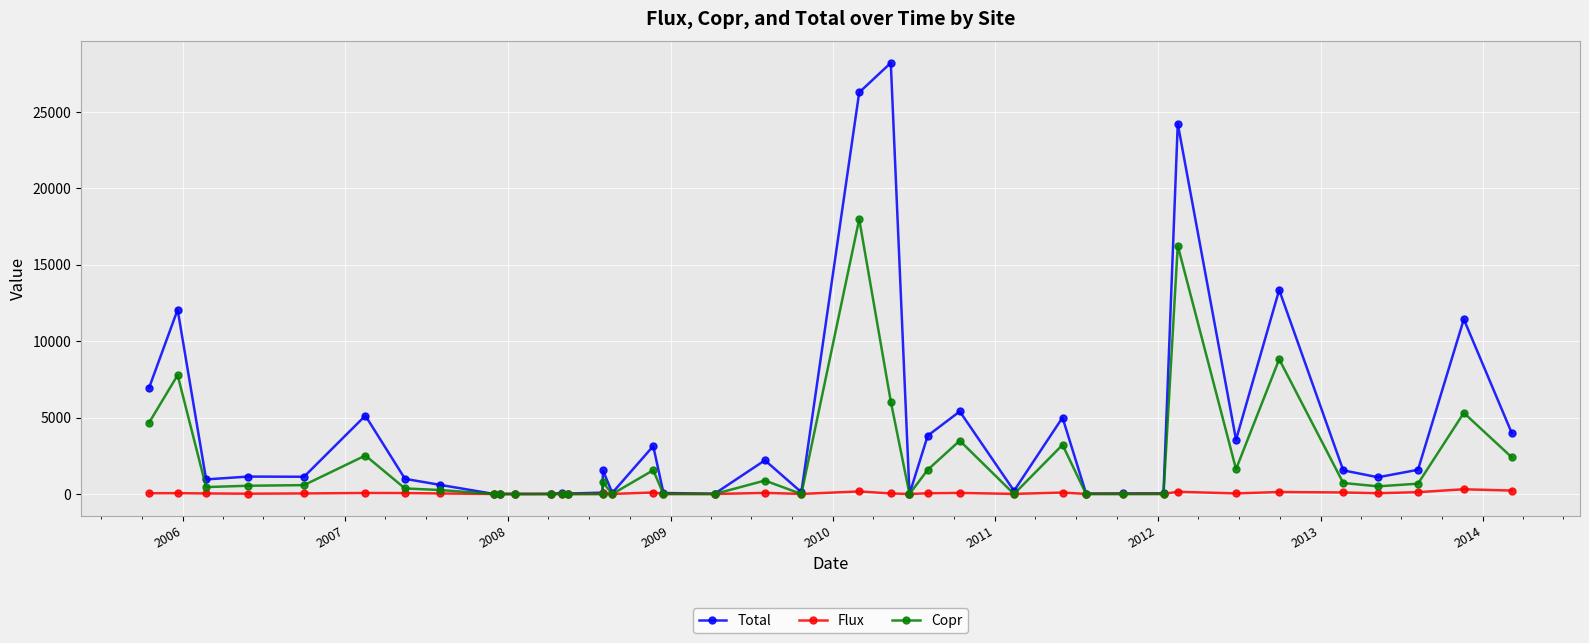

What is the value of the Total point at the 40th from the left?

3971.8